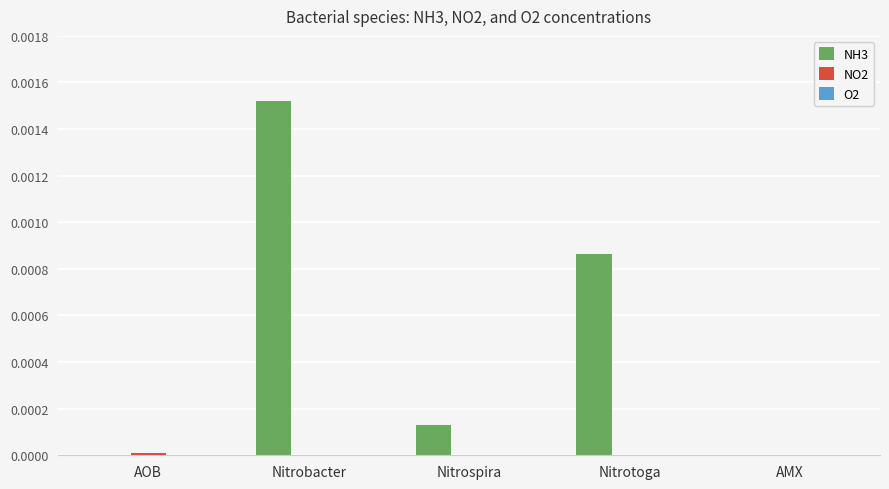

Which category has the highest value across all series?

Nitrobacter